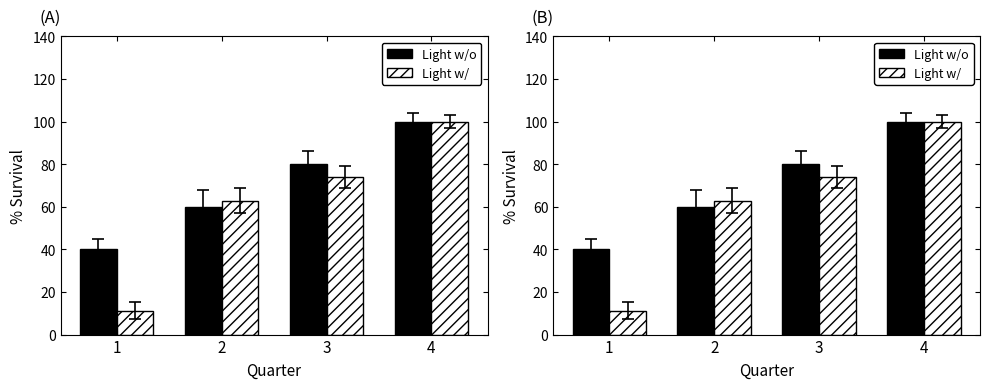

Does the chart contain stacked bars?

No